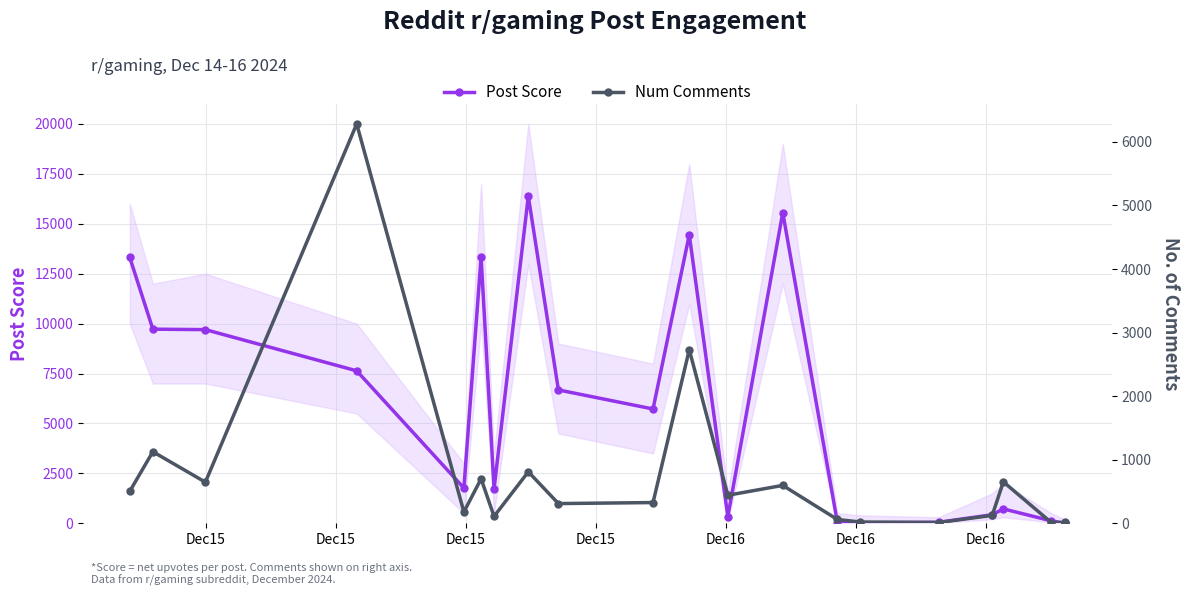

What is the difference between the maximum and minimum values in the Num Comments series?

6279